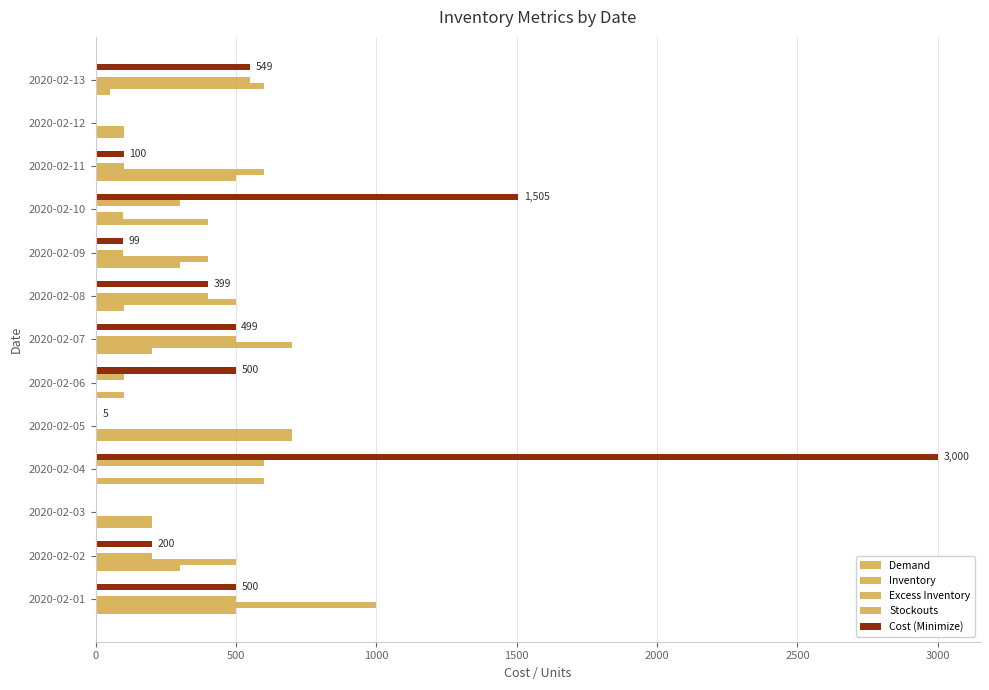

How many distinct data groups are displayed?

5